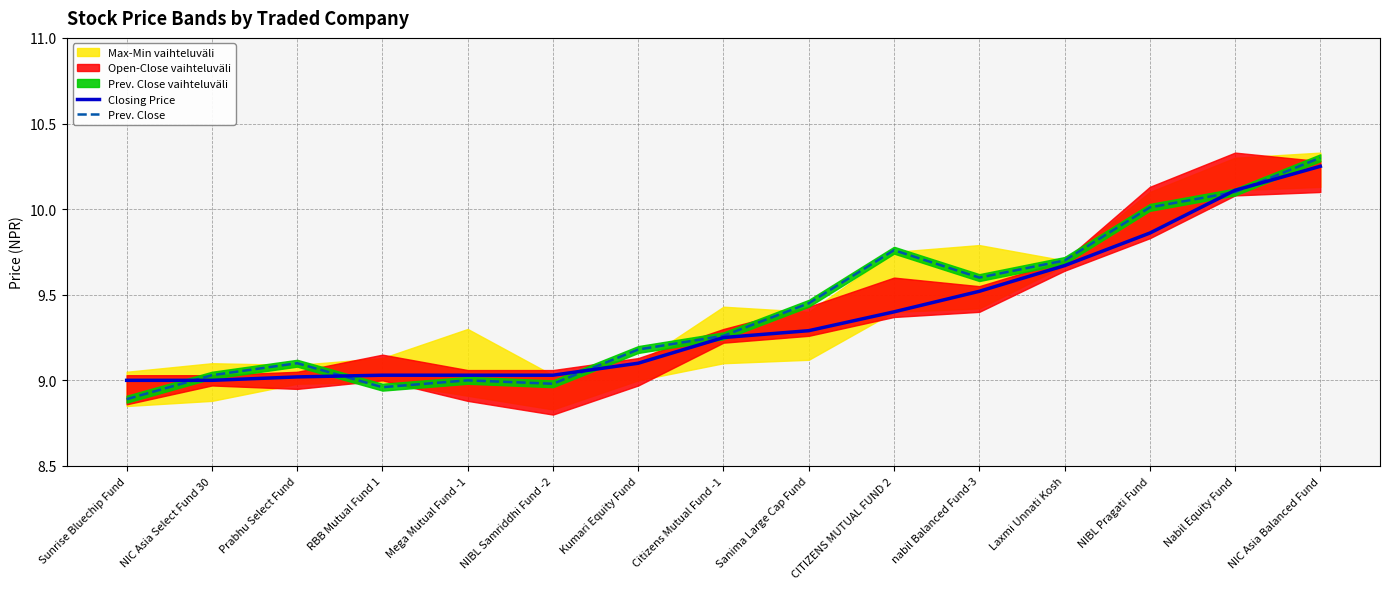

At which category does Prev. Close reach its first local peak?

Prabhu Select Fund